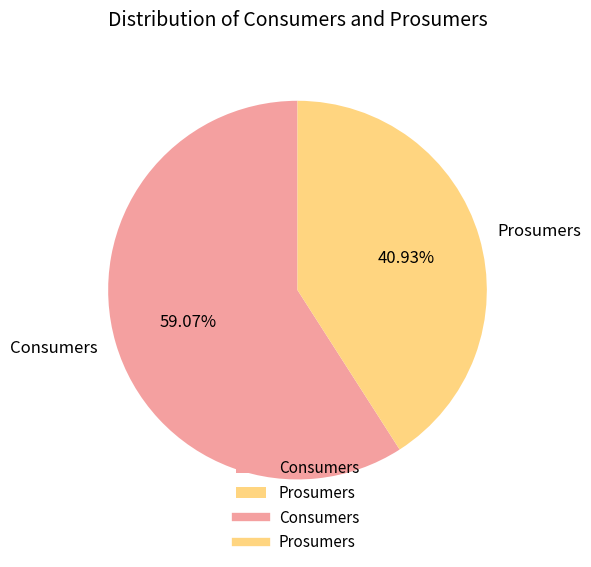

Is there any slice that represents more than half of the pie?

Yes